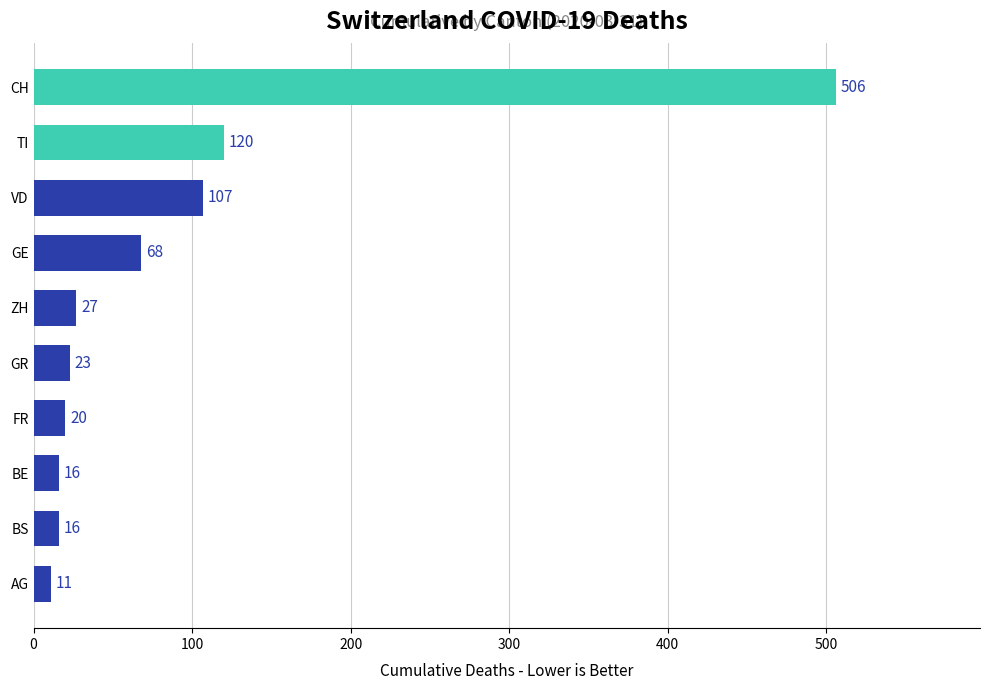

Which has a higher value, VD or GR?

VD